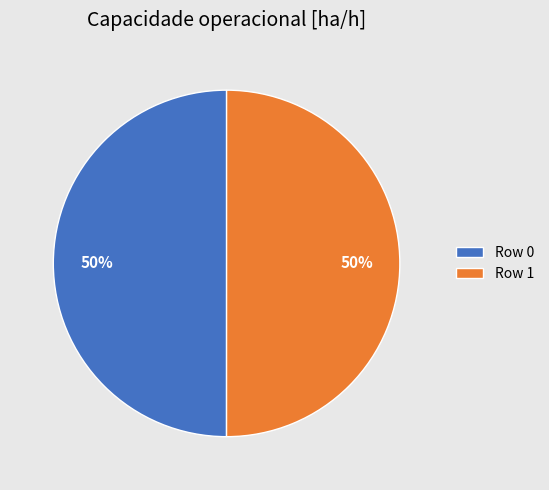

Is the sum of Row 1 and Row 0 greater than half?

Yes